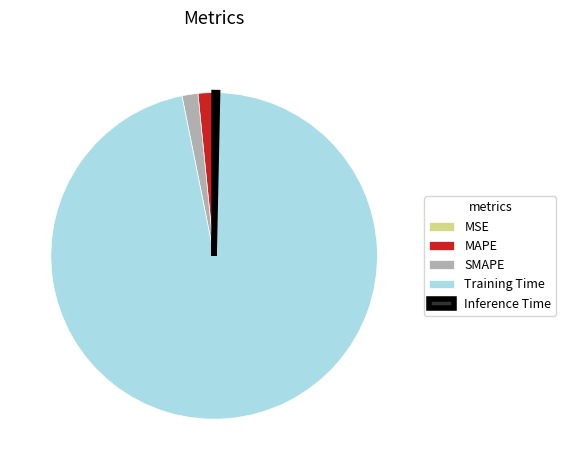

Does SMAPE represent more than half of the total?

No